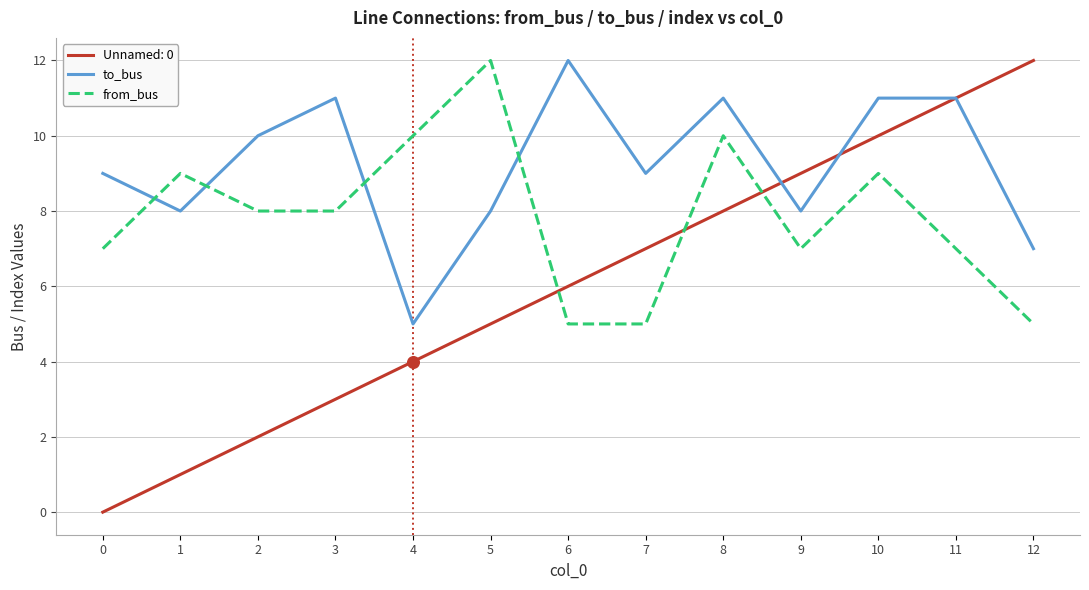

At how many categories does at least one series exceed 7?

13